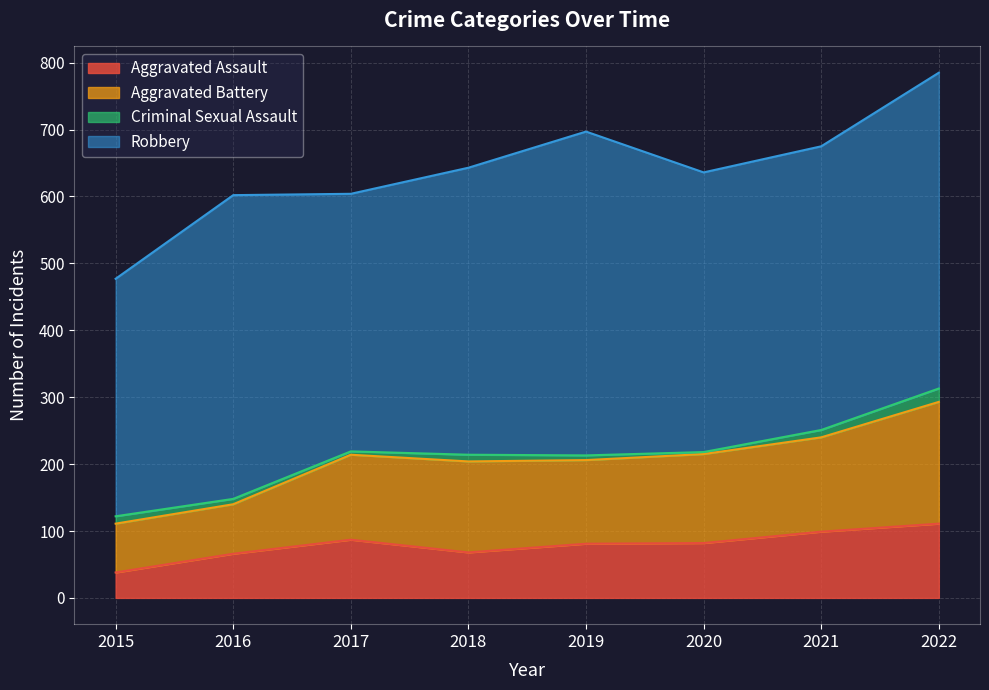

True or false: Aggravated Battery and Aggravated Assault intersect in this chart.

False